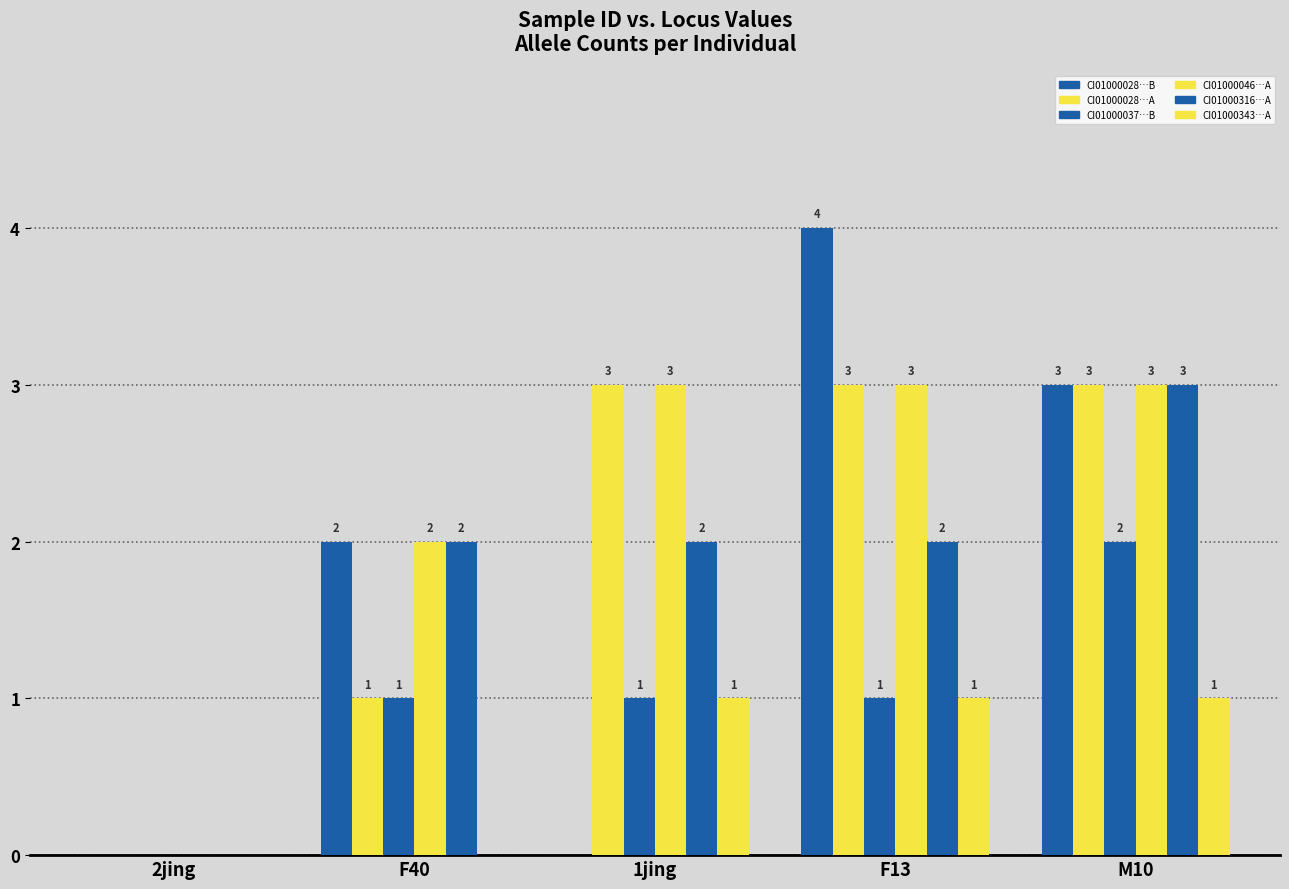

How many categories are shown in the chart?

5